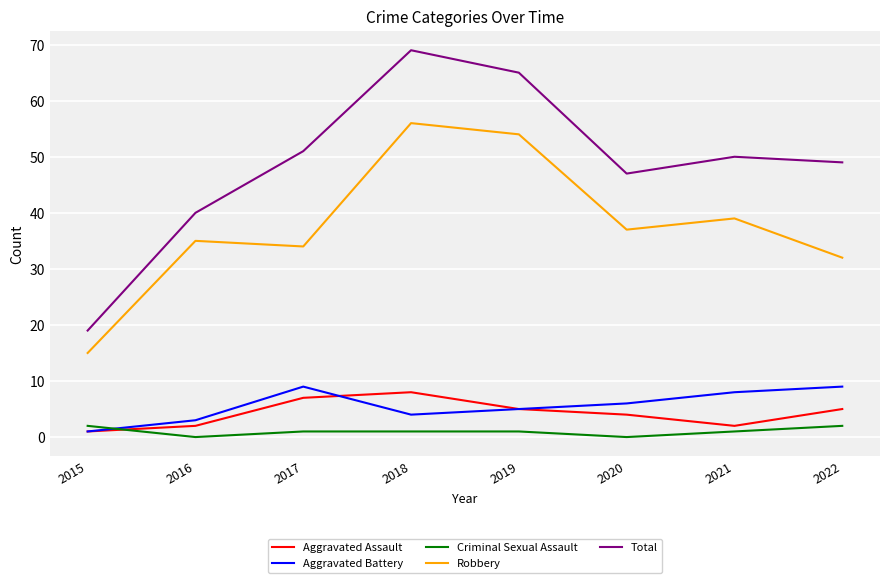

True or false: Criminal Sexual Assault and Total cross at least once.

False